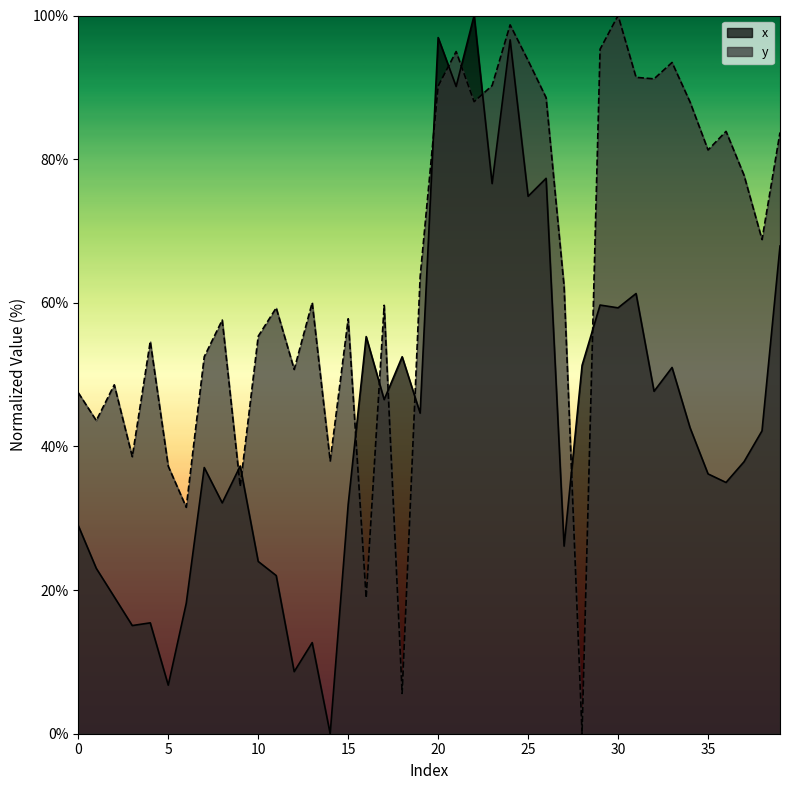

How many interior local valleys does the x series have?

14